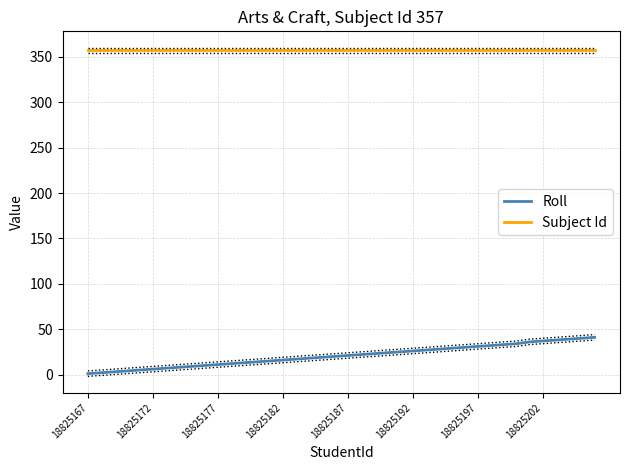

List the series in order of their overall mean, highest first.

Subject Id, Roll